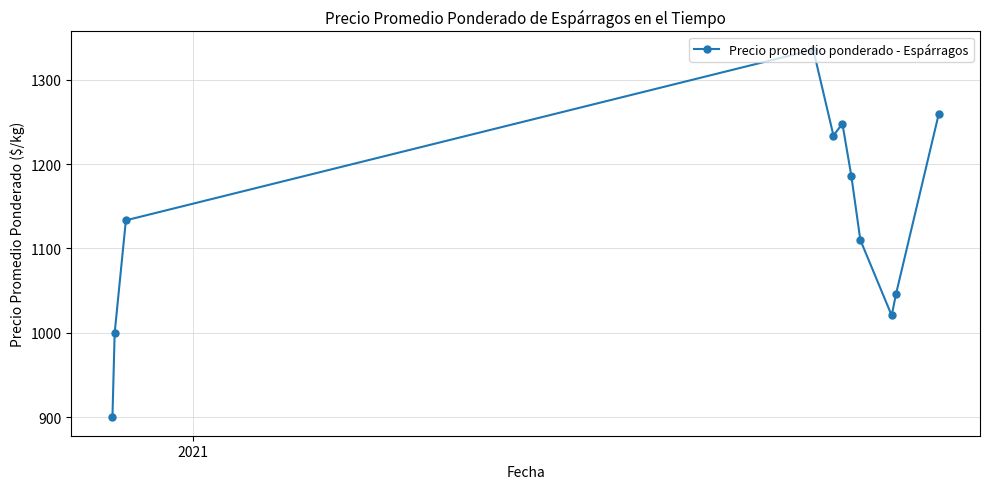

Reading left to right, what are all the values shown in this chart?

900.0	1000.0	1133.3	1335.3	1233.8	1247.8	1185.7	1110.2	1020.7	1046.7	1259.0